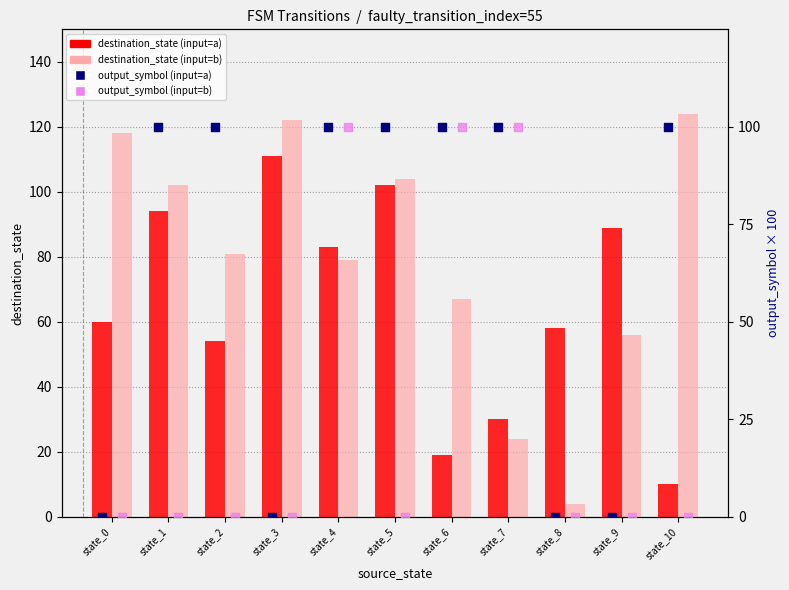

At which category is the sum across all series the highest?

state_4